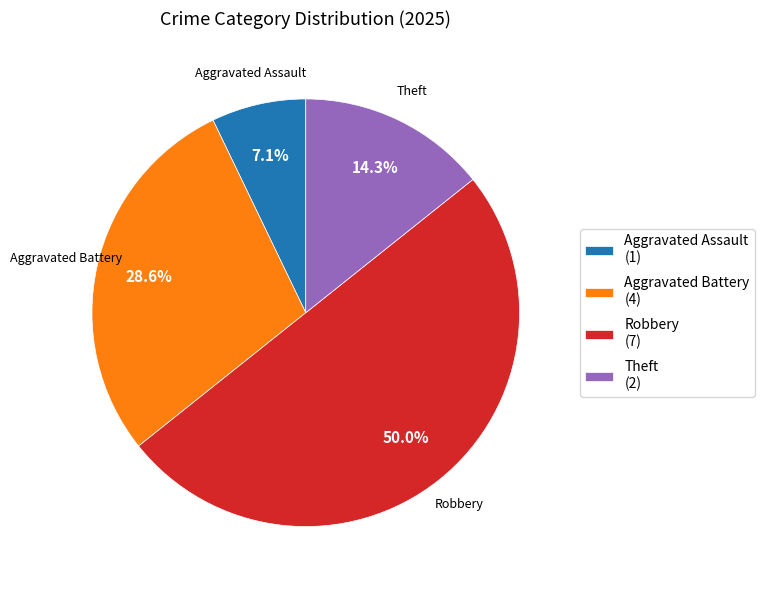

Which has a higher value, Aggravated Assault (1) or Aggravated Battery (4)?

Aggravated Battery (4)